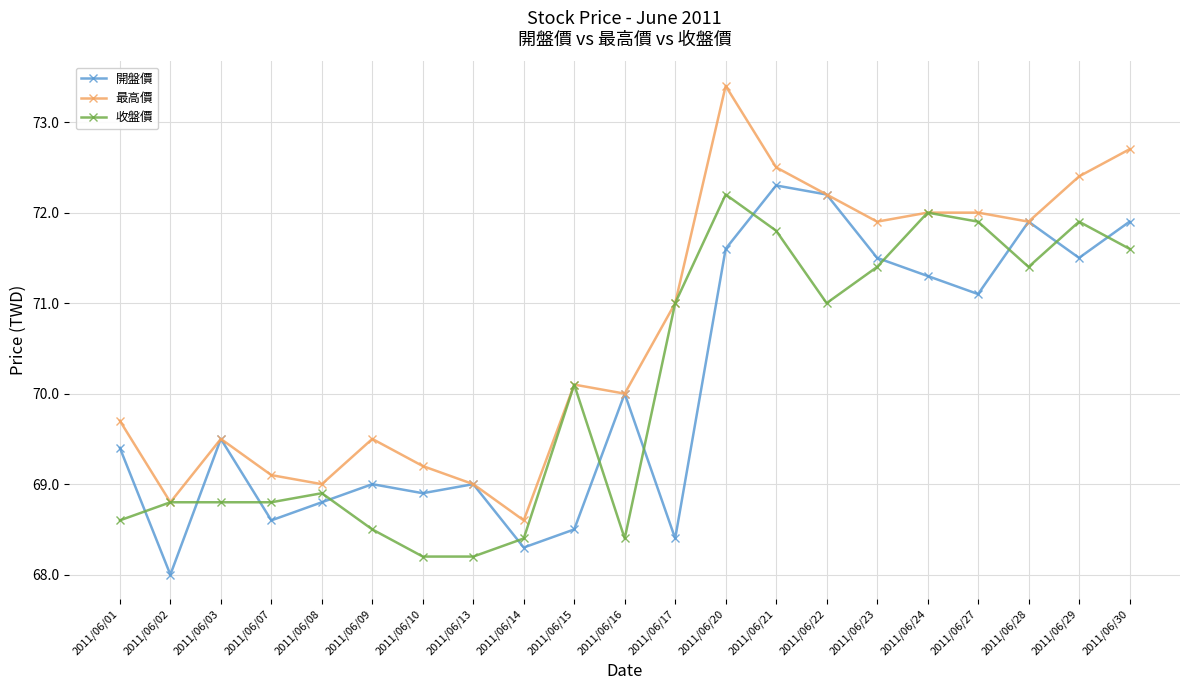

Reading right to left, extract all data points from this chart.

開盤價: 71.9	71.5	71.9	71.1	71.3	71.5	72.2	72.3	71.6	68.4	70.0	68.5	68.3	69.0	68.9	69.0	68.8	68.6	69.5	68.0	69.4
最高價: 72.7	72.4	71.9	72.0	72.0	71.9	72.2	72.5	73.4	71.0	70.0	70.1	68.6	69.0	69.2	69.5	69.0	69.1	69.5	68.8	69.7
收盤價: 71.6	71.9	71.4	71.9	72.0	71.4	71.0	71.8	72.2	71.0	68.4	70.1	68.4	68.2	68.2	68.5	68.9	68.8	68.8	68.8	68.6